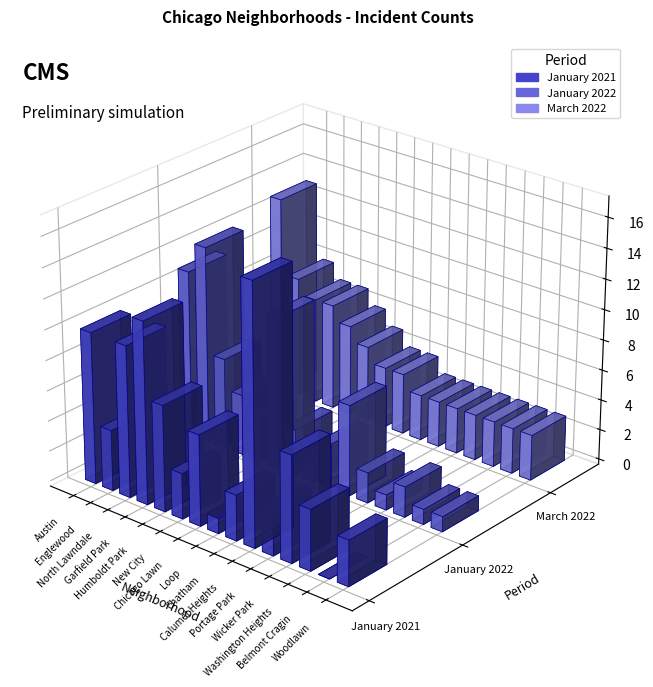

What is the approximate value of January 2022 at Calumet Heights, to the nearest 5?

5